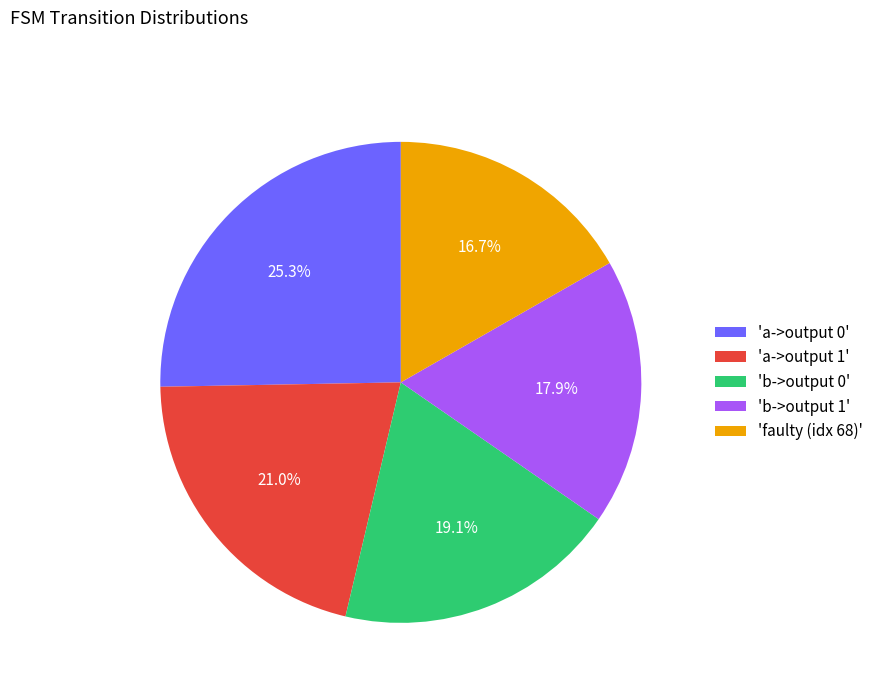

Is there a majority slice in this chart?

No